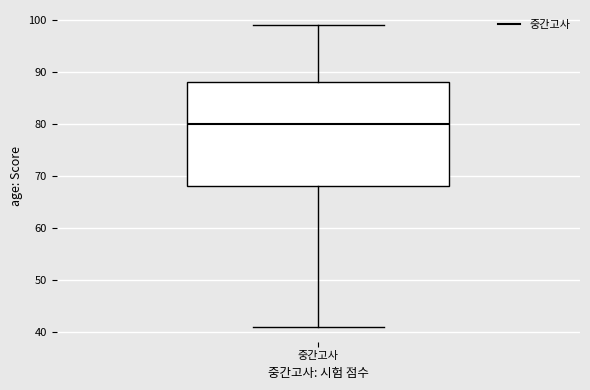

Transcribe this box plot: give where the median line is, the range the box spans, and where the two whiskers end, as read against the y-axis. The values are not printed on the chart, so give them approximately, as read against the axis.

median 80, box 68 to 88, whiskers 41 to 99